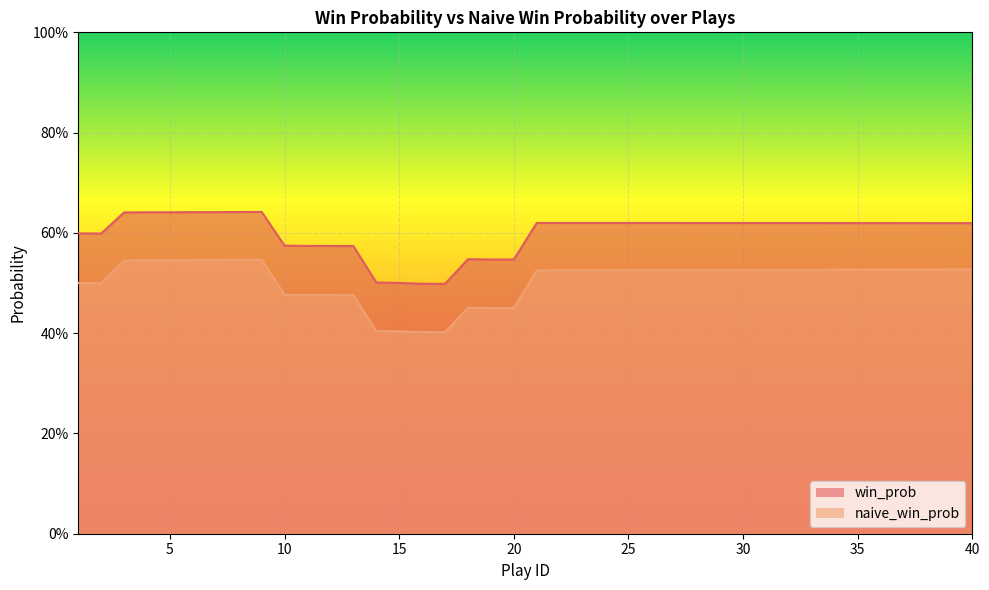

What is the difference between the maximum and second lowest values in the win_prob series?

0.1